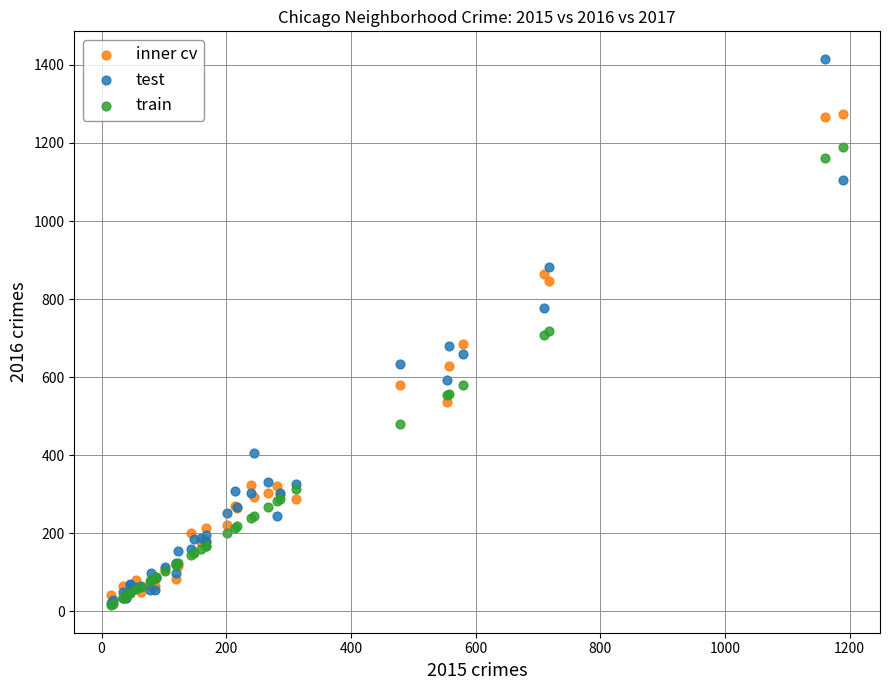

Which series contains the highest Y value?

test